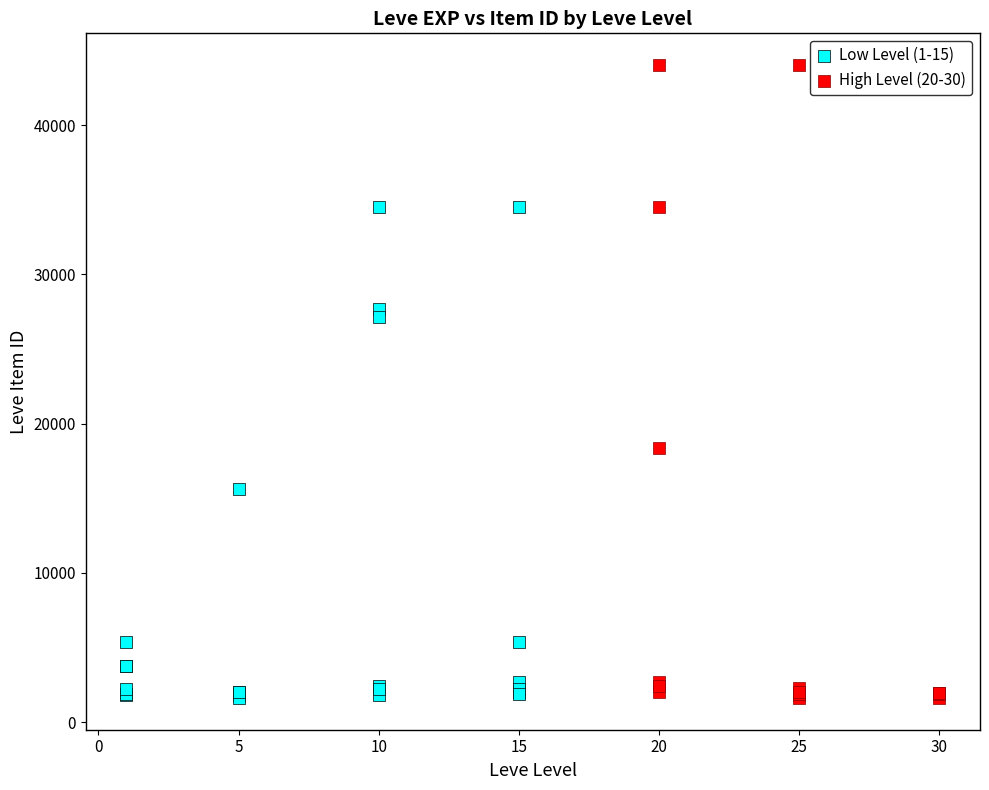

Which series has the widest spread of Y values?

High Level (20-30)